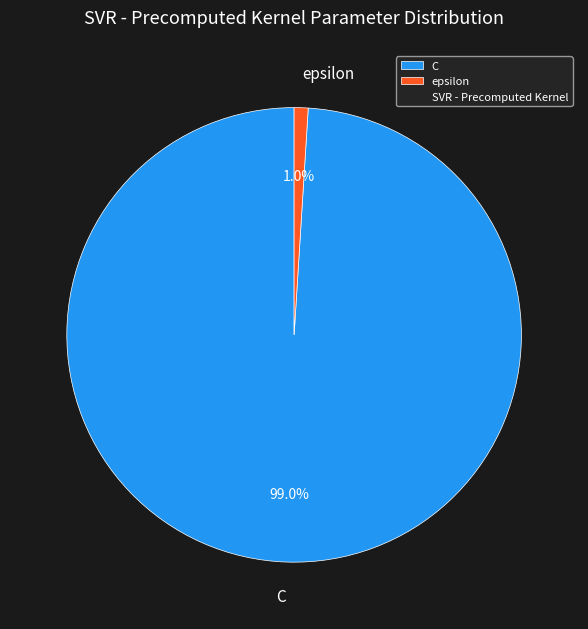

Between C and epsilon, which is larger?

C